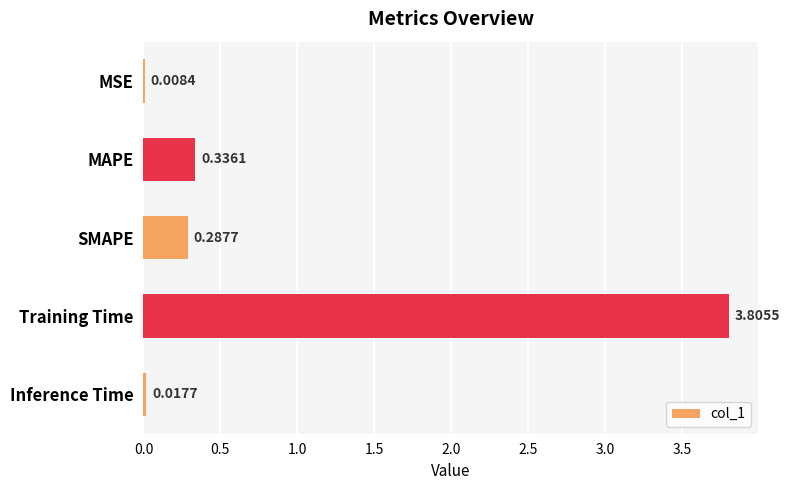

Between SMAPE and MAPE, which is larger?

MAPE